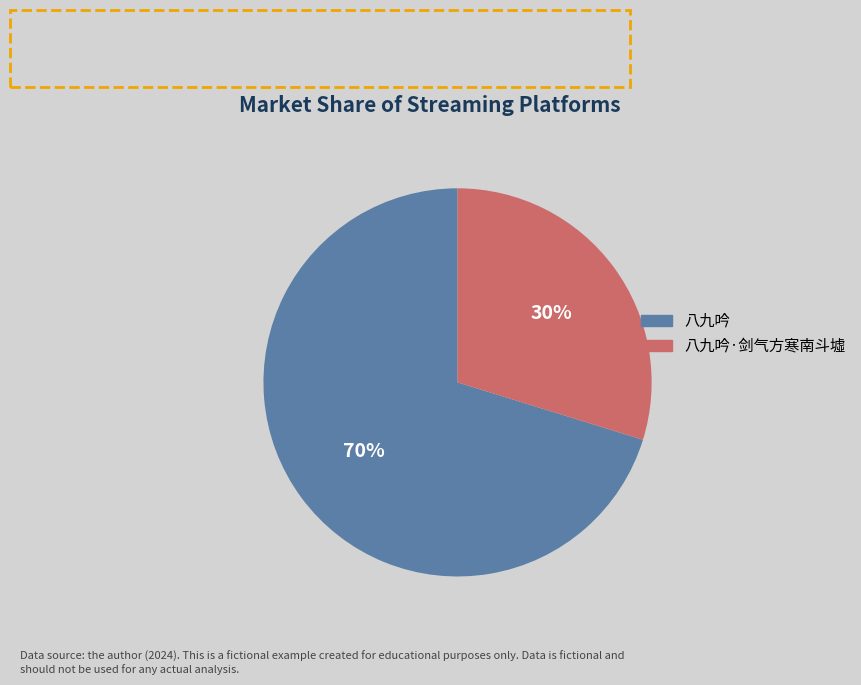

Does any single category account for the majority?

Yes